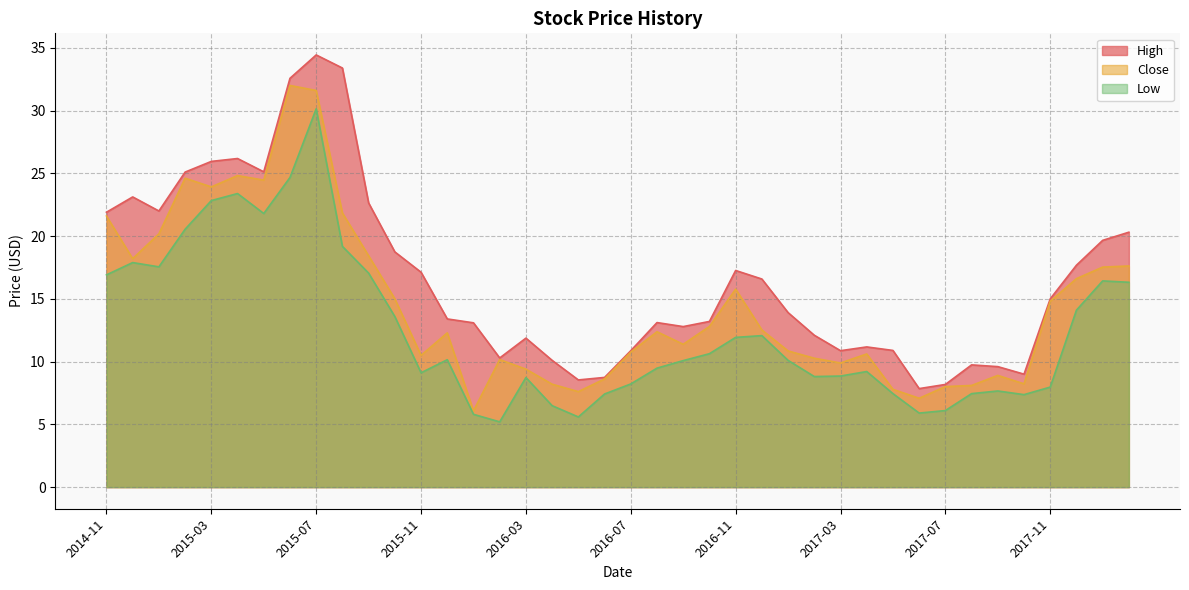

Is it true that Close equals 23.6 at 2017-12?

False